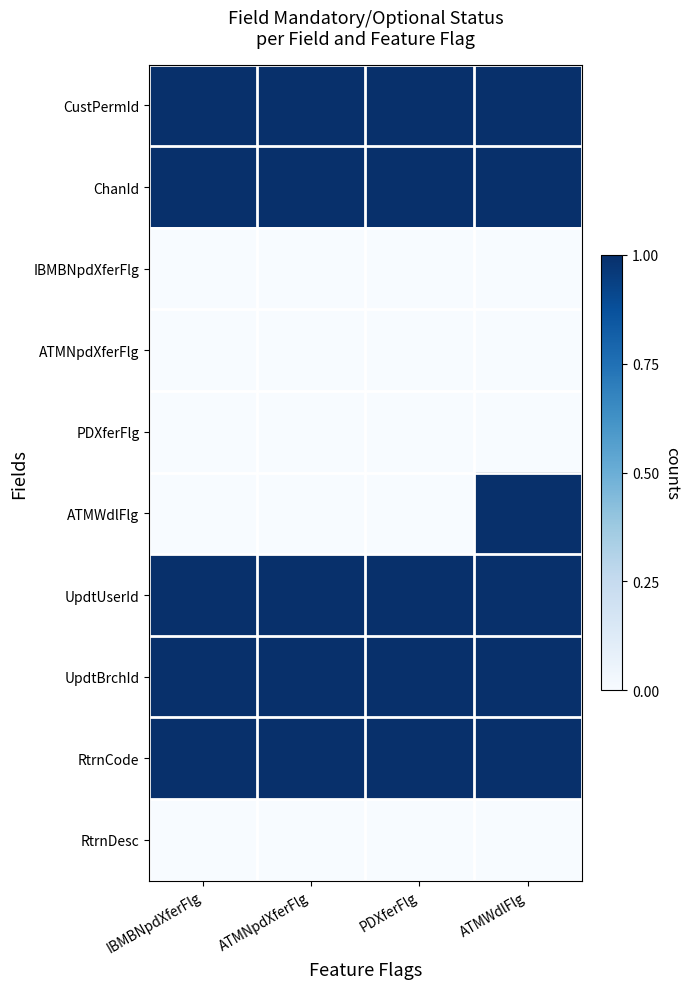

Between ATMWdlFlg and PDXferFlg, which is larger?

ATMWdlFlg